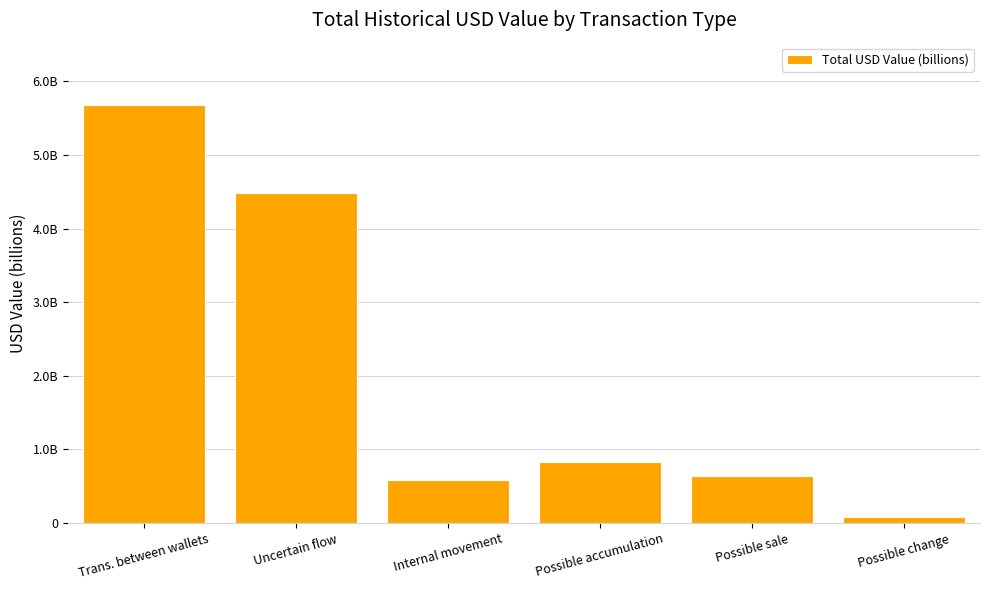

Are the bars horizontal?

No